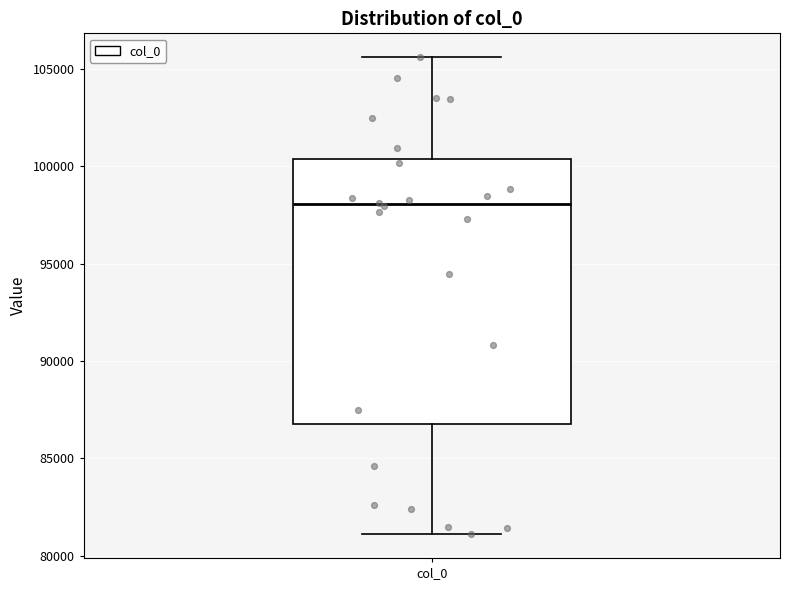

Transcribe this box plot: give where the median line is, the range the box spans, and where the two whiskers end, as read against the y-axis. The values are not printed on the chart, so give them approximately, as read against the axis.

median 98000, box 87000 to 100500, whiskers 81000 to 105500